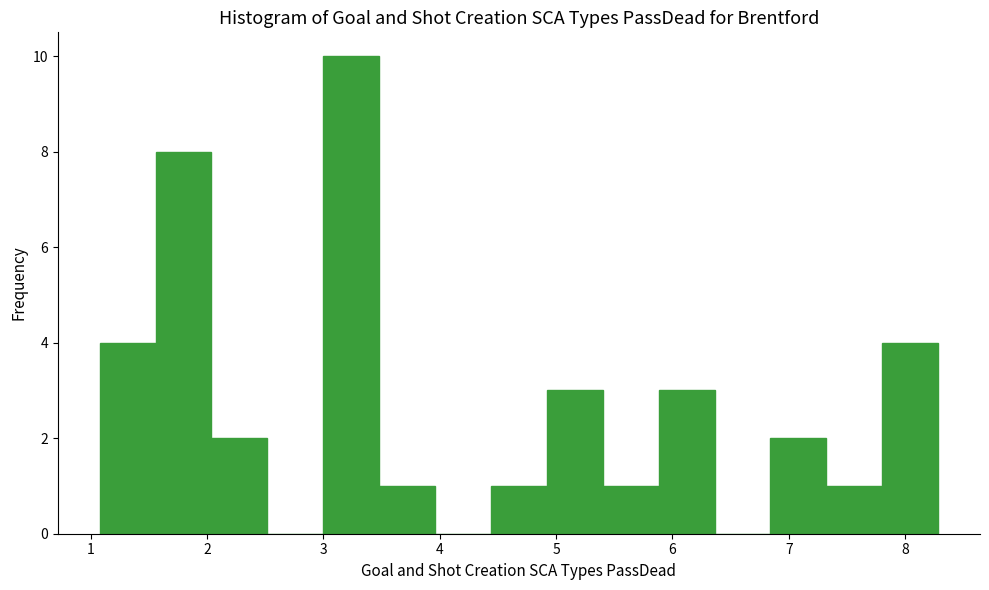

Reading left to right, list every bar in this chart as the range it spans on the x-axis followed by its height. Neither the bar edges nor the heights are printed on the chart, so give them approximately, as read against the axes.

1.1 to 1.6: 4
1.6 to 2.0: 8
2.0 to 2.5: 2
2.5 to 3.0: 0
3.0 to 3.5: 10
3.5 to 4.0: 1
4.0 to 4.4: 0
4.4 to 4.9: 1
4.9 to 5.4: 3
5.4 to 5.9: 1
5.9 to 6.4: 3
6.4 to 6.8: 0
6.8 to 7.3: 2
7.3 to 7.8: 1
7.8 to 8.3: 4